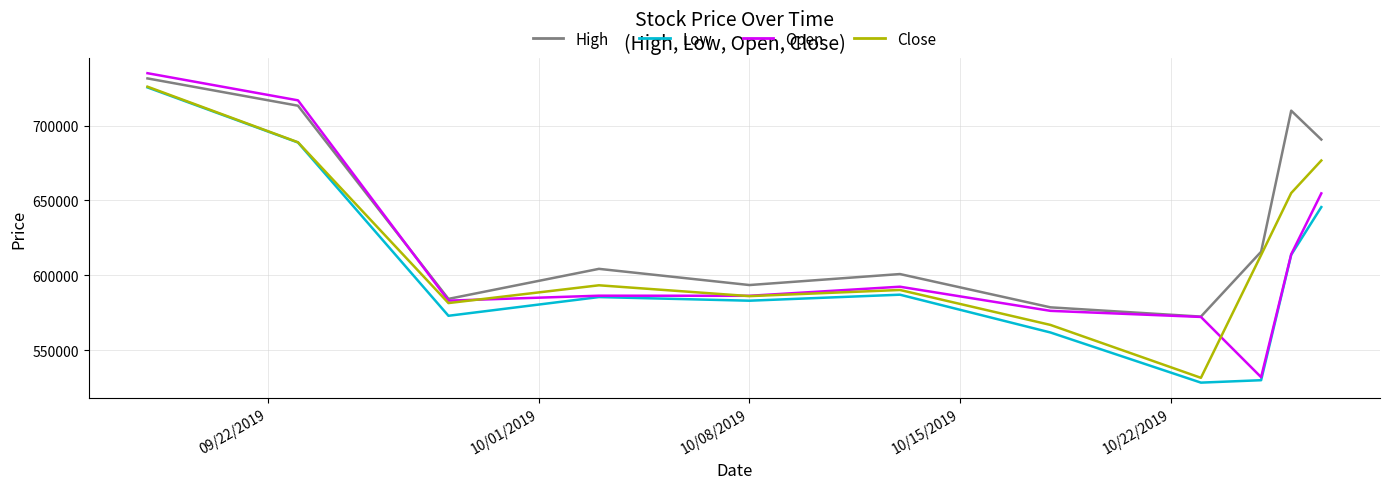

List the series in order of their overall mean, lowest first.

Low, Open, Close, High